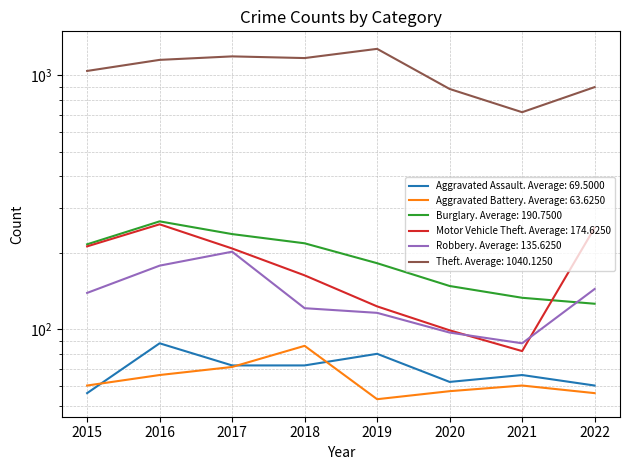

What is the greatest value displayed?

1272